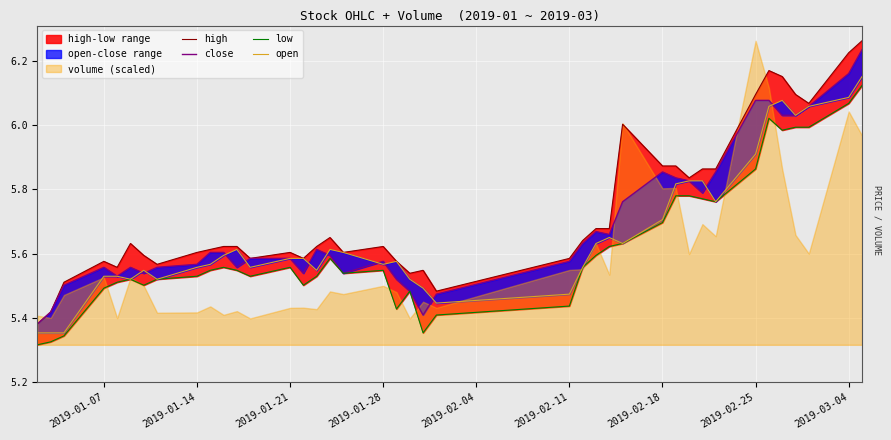

What is the minimum value shown in the chart?

5.3